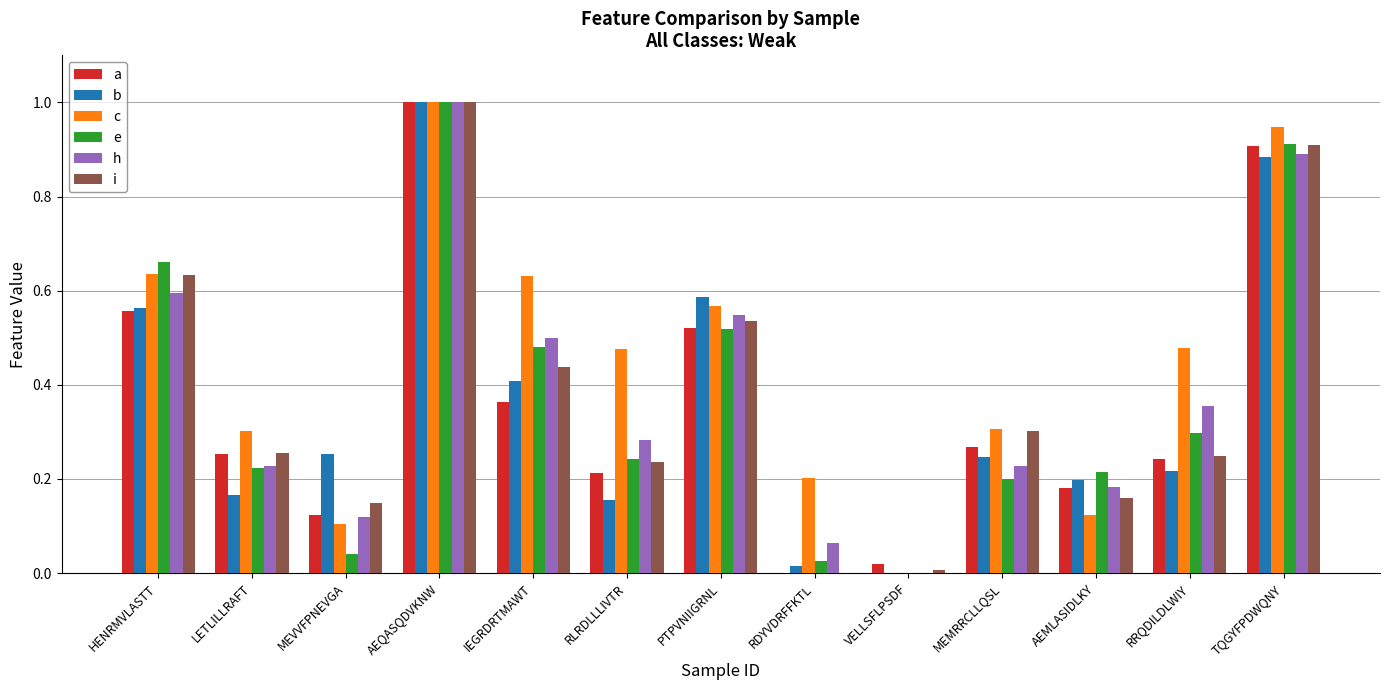

Which series changed the most between IEGRDRTMAWT and AEMLASIDLKY?

c